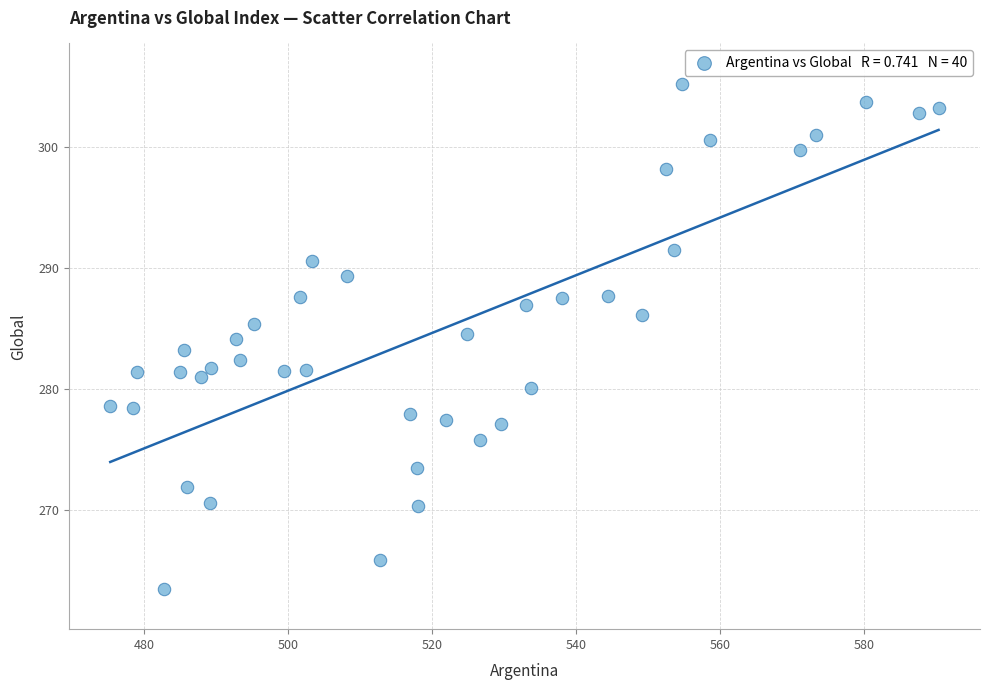

What is the range of Y values (max minus min)?

41.7